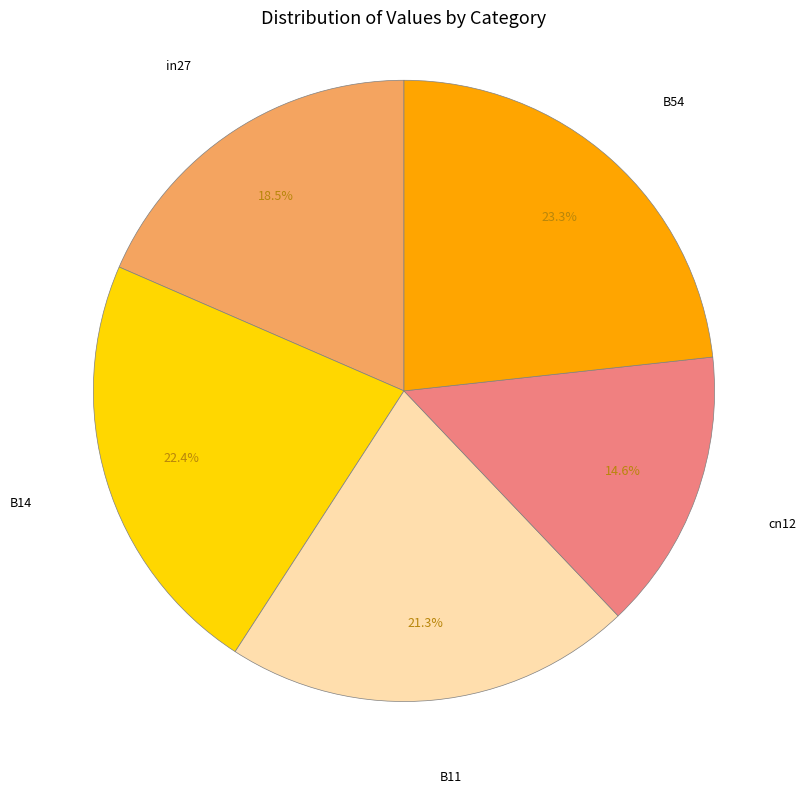

To the nearest percent, what percentage of the pie is B11?

21%